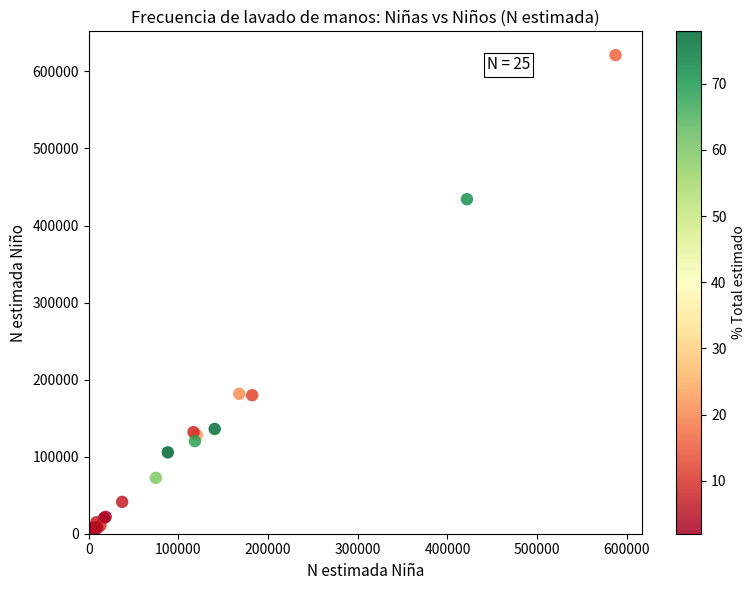

What Y value in the scatter plot is closest to 312209?

434150